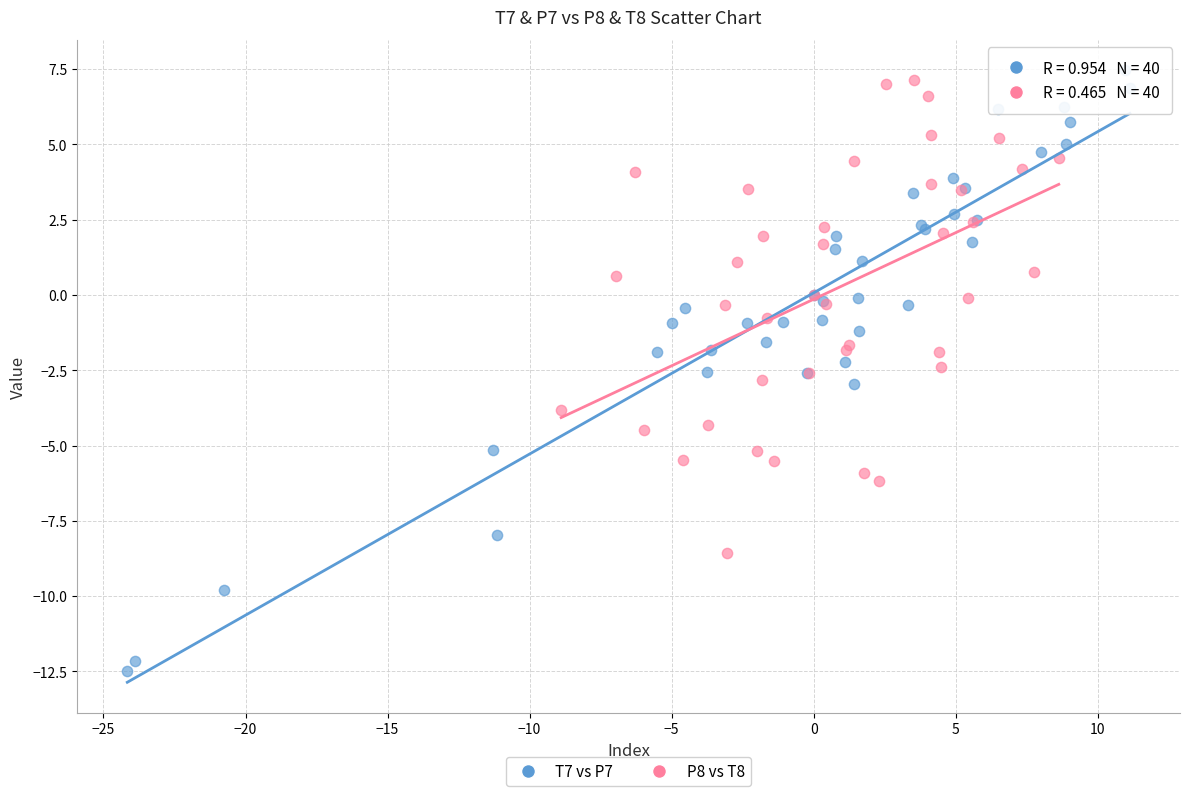

Which series contains the lowest Y value?

T7 vs P7